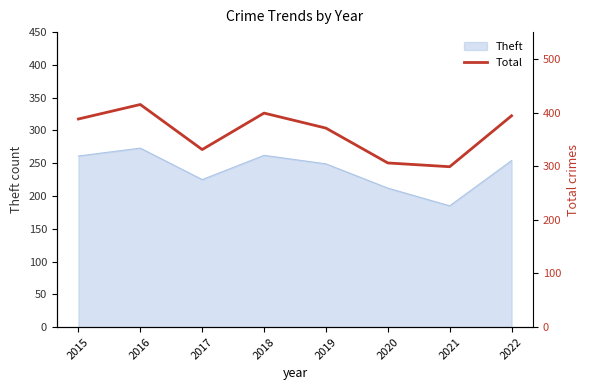

Is it true that the value at 2015 is 388?

True